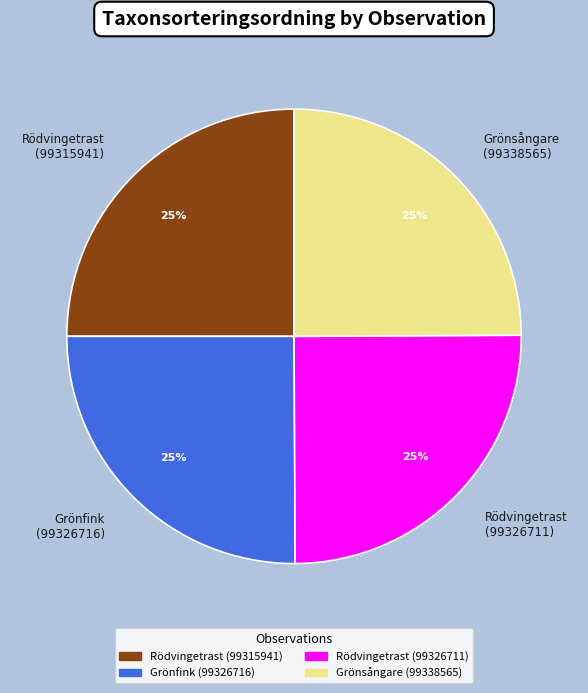

Is there any slice that represents more than half of the pie?

No